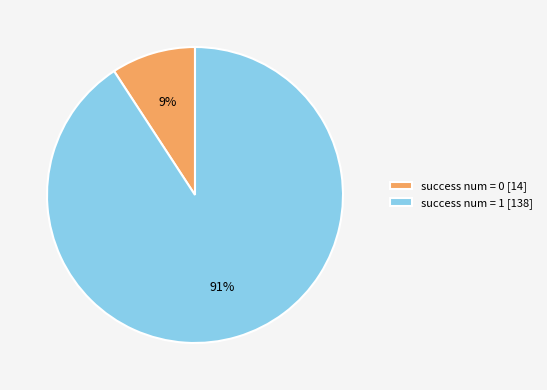

What is the smallest slice in the pie chart?

success num = 0